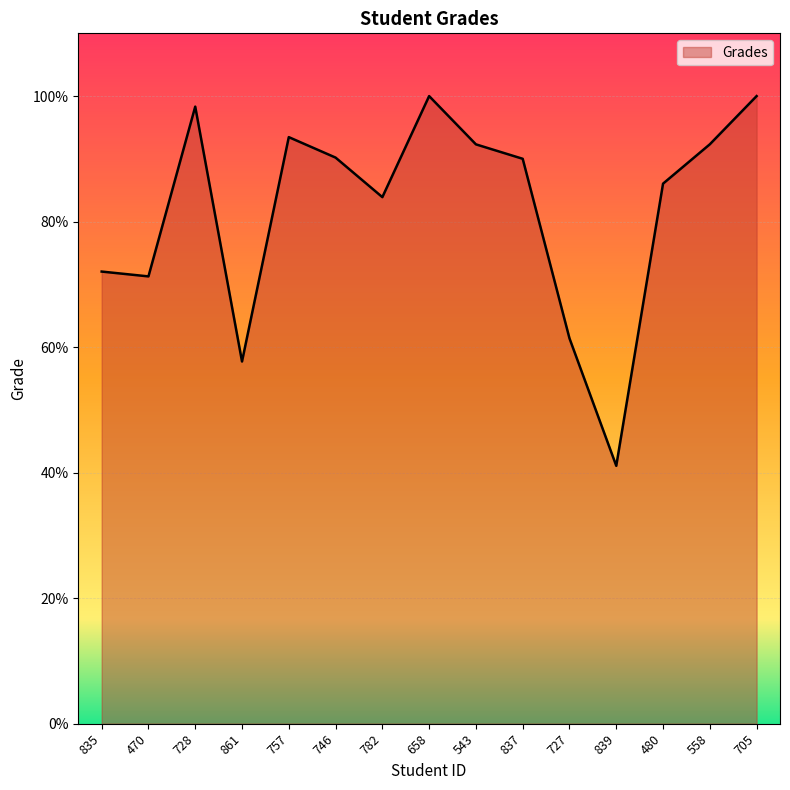

The chart shows a value of 71.3 at 470. True or false?

True